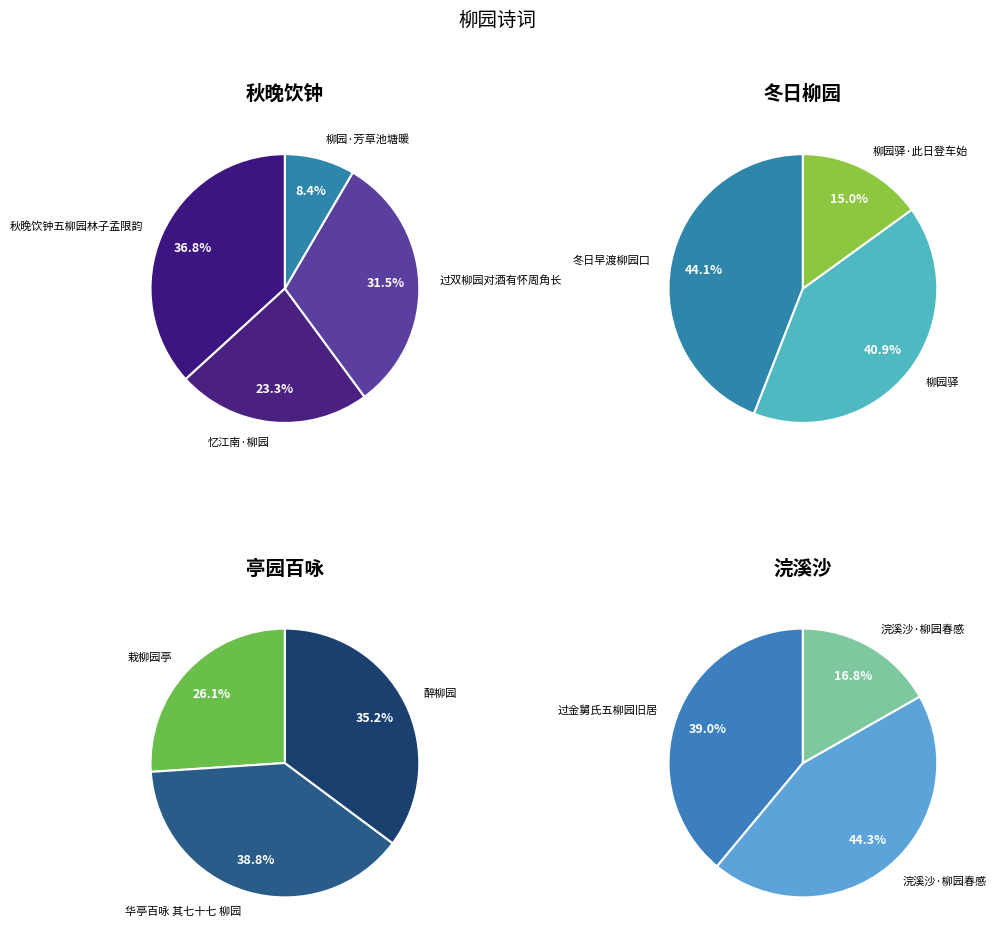

What is the smallest slice in the pie chart?

柳园·芳草池塘暖